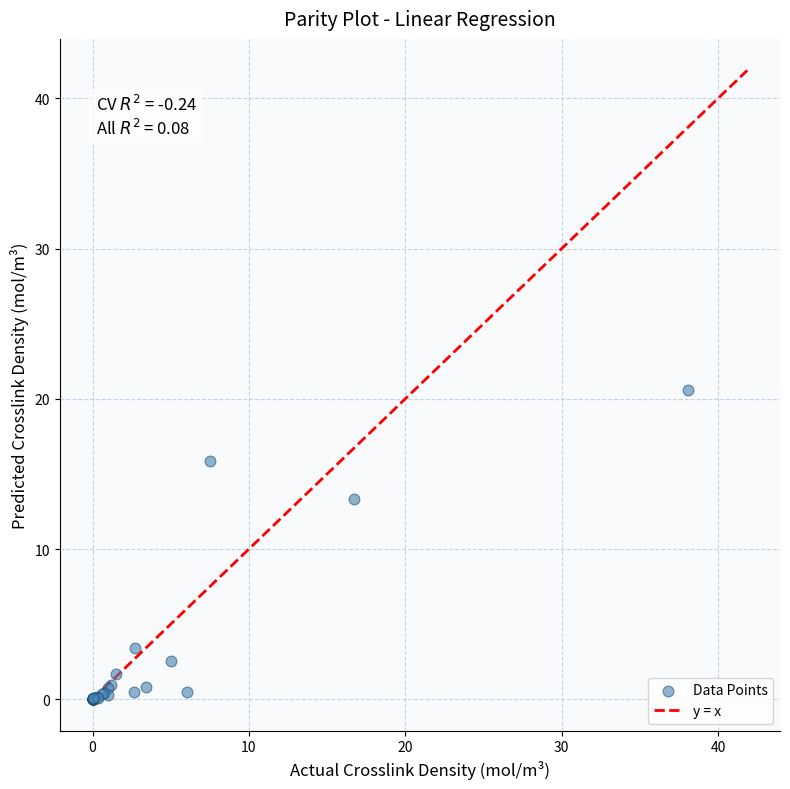

What Y value in the scatter plot is closest to 10?

13.3